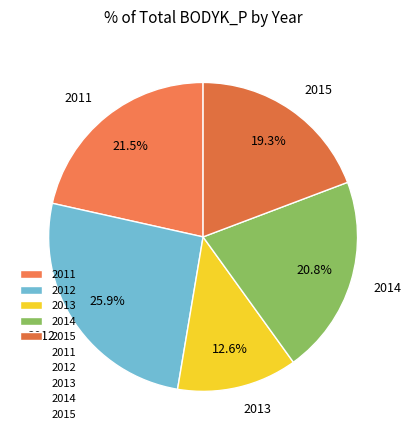

Does 2011 represent more than half of the total?

No